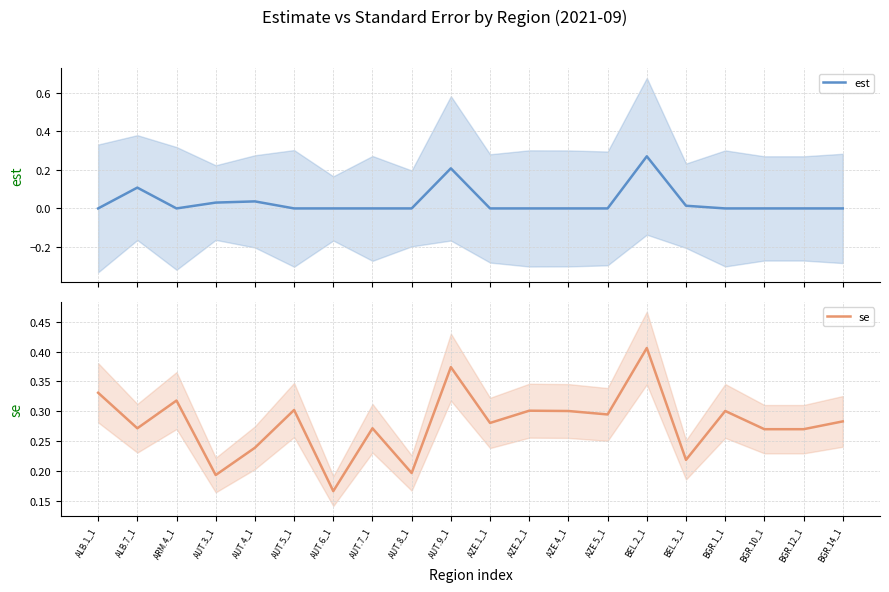

What is the label of the 6th point from the right?

BEL.2_1